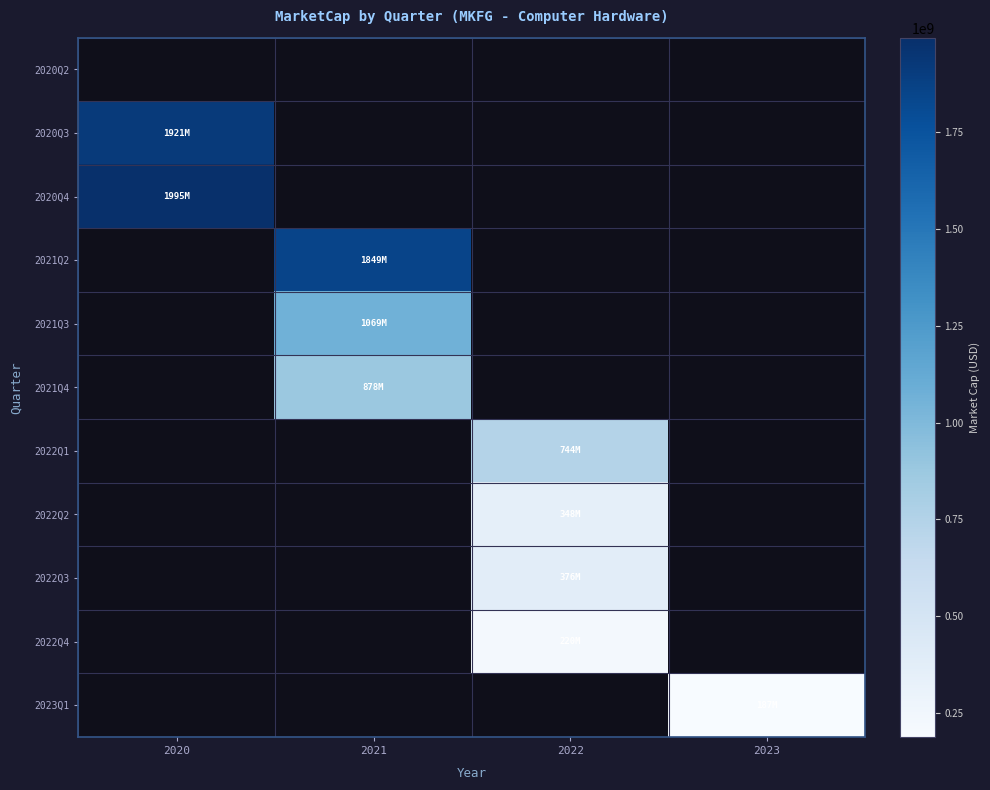

Reading left to right, transcribe all the data shown in this chart.

2020Q2: 2020=0.0	2021=0.0	2022=0.0	2023=0.0
2020Q3: 2020=1921061549.7	2021=0.0	2022=0.0	2023=0.0
2020Q4: 2020=1995162284.5	2021=0.0	2022=0.0	2023=0.0
2021Q2: 2020=0.0	2021=1848813333.3	2022=0.0	2023=0.0
2021Q3: 2020=0.0	2021=1068906014.4	2022=0.0	2023=0.0
2021Q4: 2020=0.0	2021=877600138.5	2022=0.0	2023=0.0
2022Q1: 2020=0.0	2021=0.0	2022=743669414.9	2023=0.0
2022Q2: 2020=0.0	2021=0.0	2022=347989332.7	2023=0.0
2022Q3: 2020=0.0	2021=0.0	2022=375738551.1	2023=0.0
2022Q4: 2020=0.0	2021=0.0	2022=220106945.7	2023=0.0
2023Q1: 2020=0.0	2021=0.0	2022=0.0	2023=187320032.1